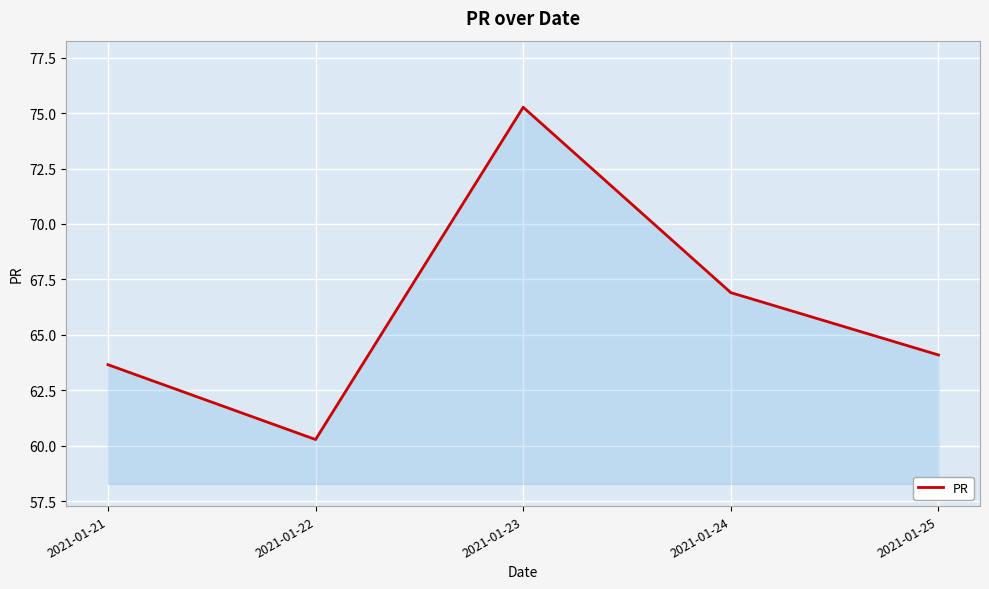

At which label is the value closest to 67?

2021-01-24